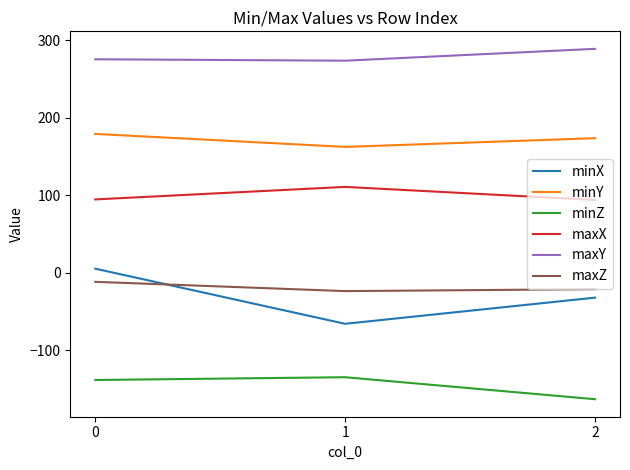

Which series changed the most between 0 and 1?

minX